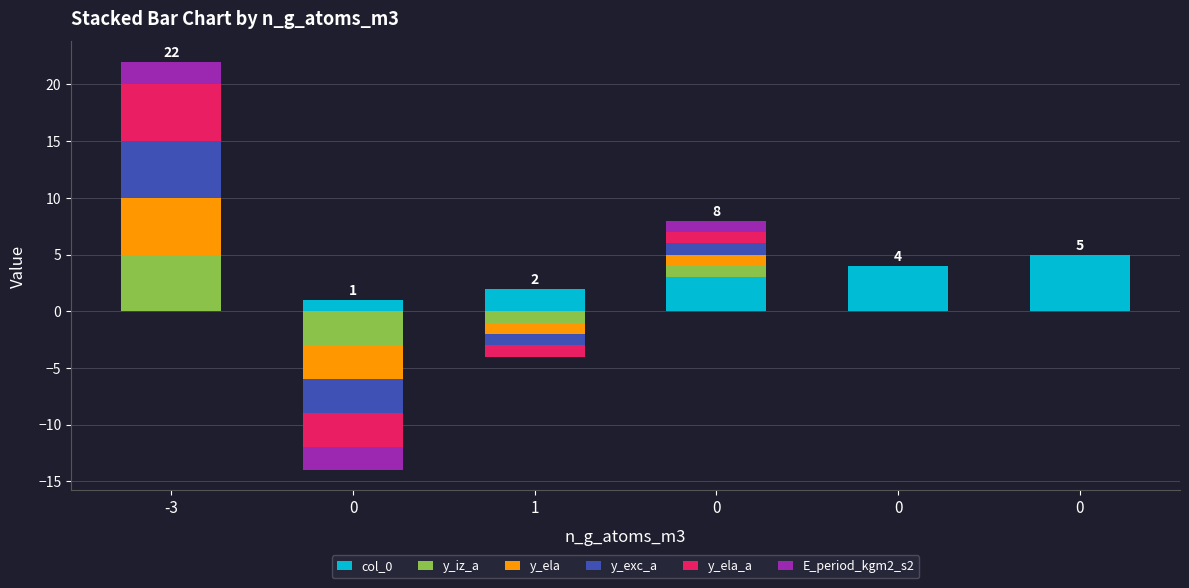

How many col_0 values are between 1 and 4?

4